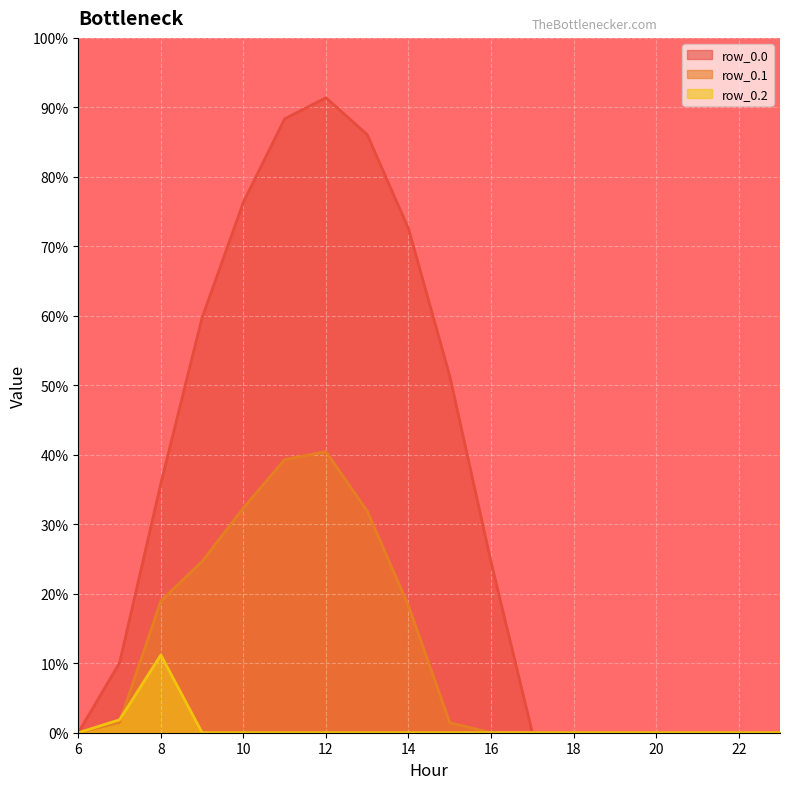

What are all the series names shown in the legend?

row_0.0, row_0.1, row_0.2